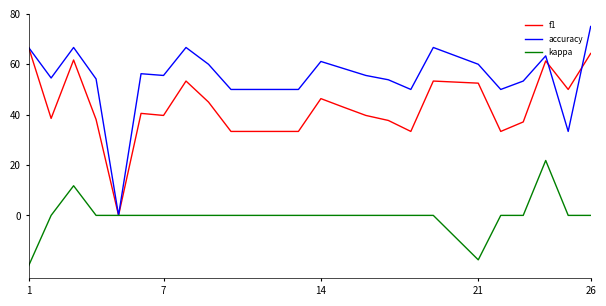

Rank the series by their maximum value, from highest to lowest.

accuracy, f1, kappa